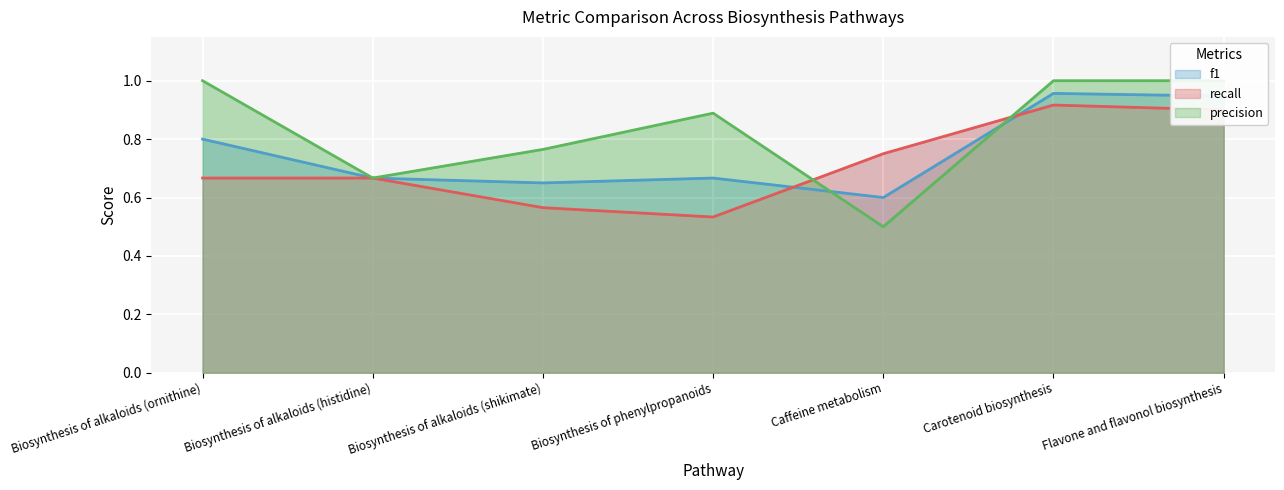

What position from the left is Biosynthesis of phenylpropanoids?

4